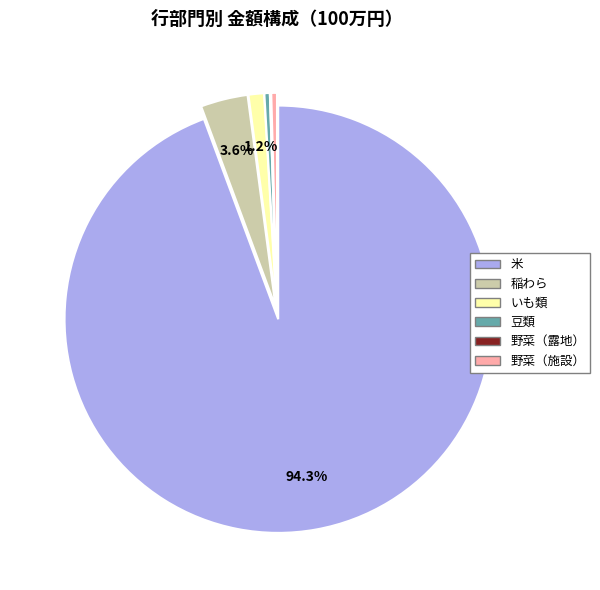

To the nearest percent, what is the combined percentage of 豆類 and 米?

95%